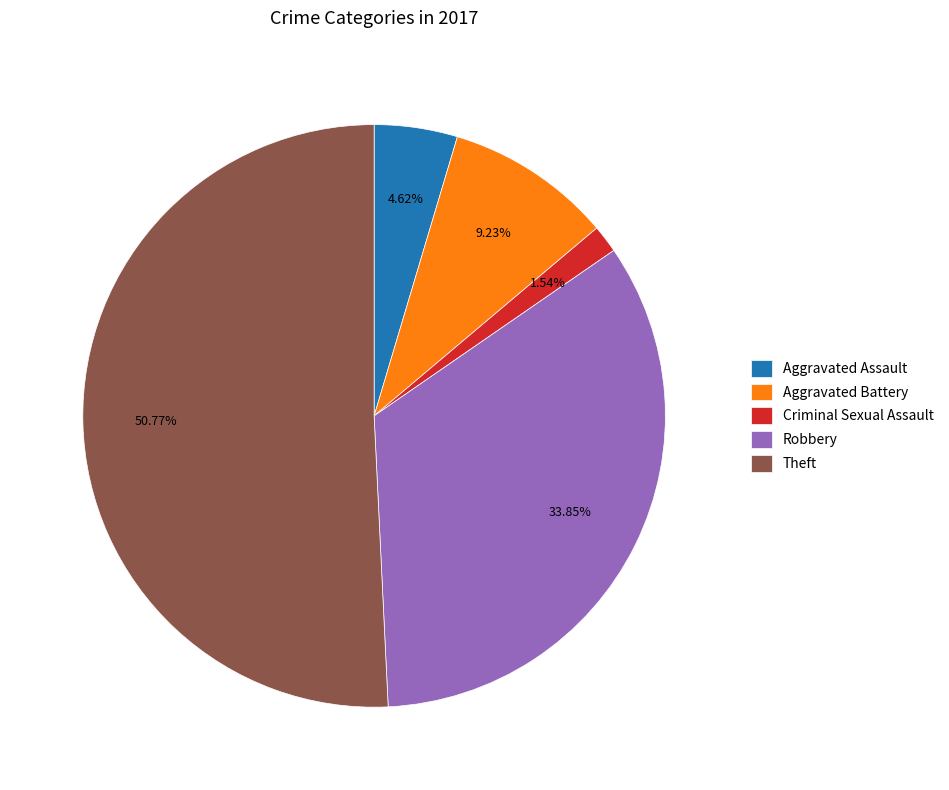

Rank the categories by value from lowest to highest.

Criminal Sexual Assault, Aggravated Assault, Aggravated Battery, Robbery, Theft